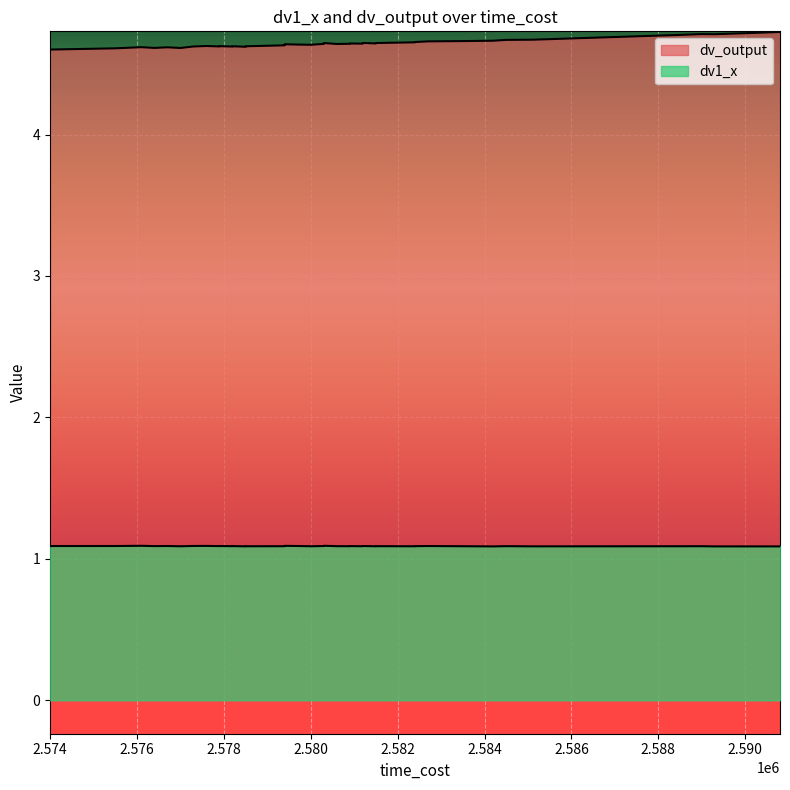

The dv_output series shows 6.1 at 2589000. True or false?

False